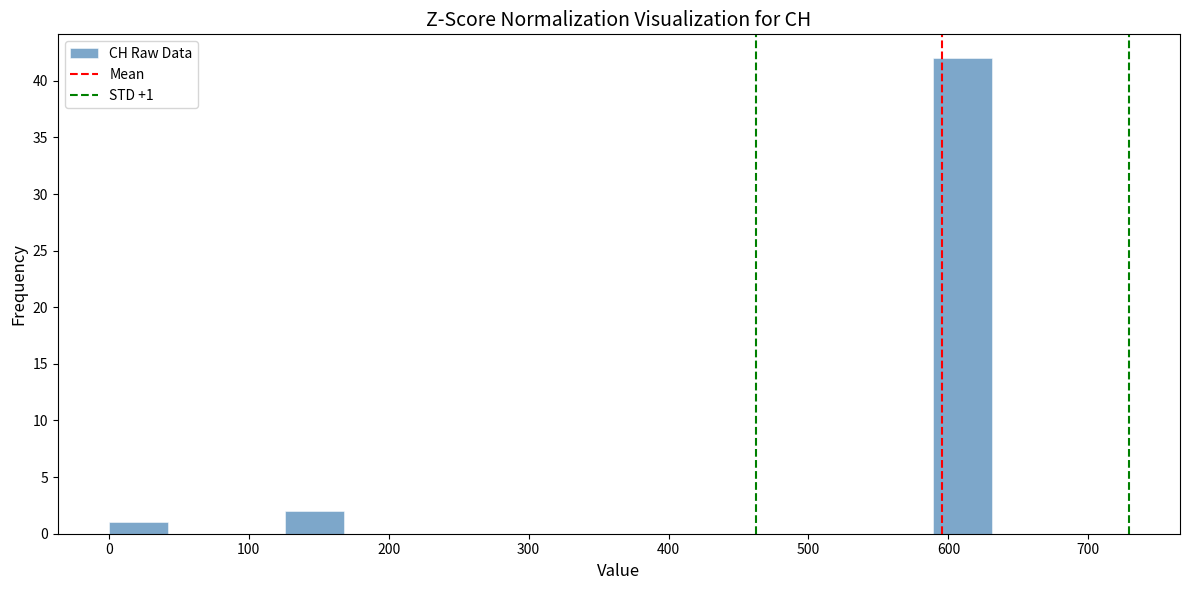

Over which range of the x-axis is the bar tallest?

590 to 630